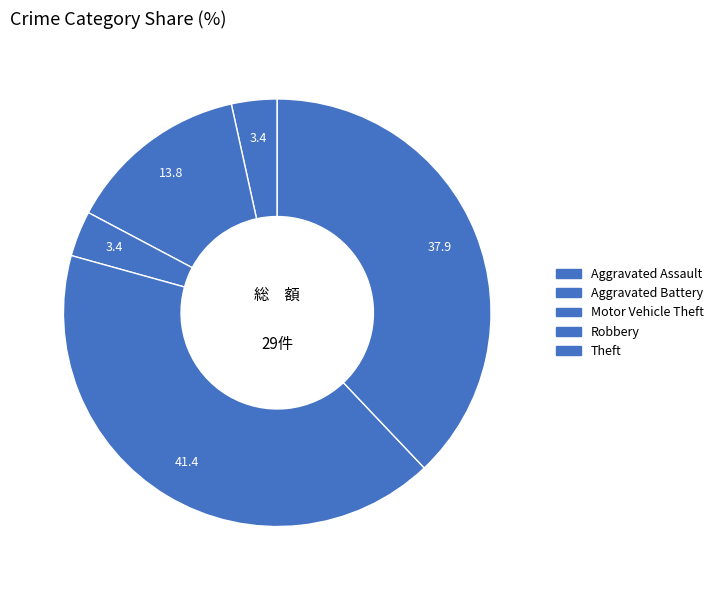

Does Theft account for over 50% of the chart?

No